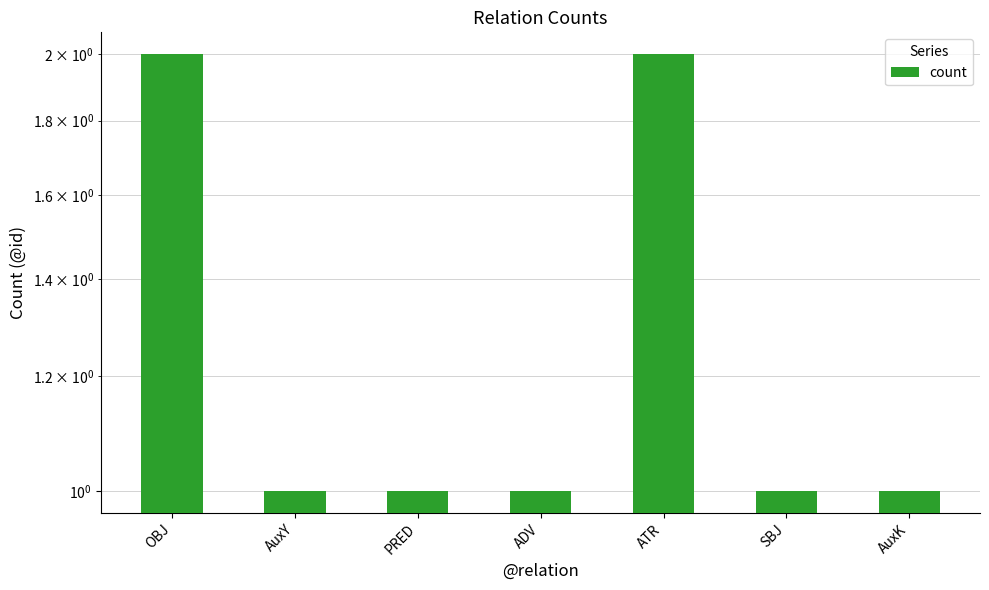

What is the sum of the values at AuxY and SBJ?

2